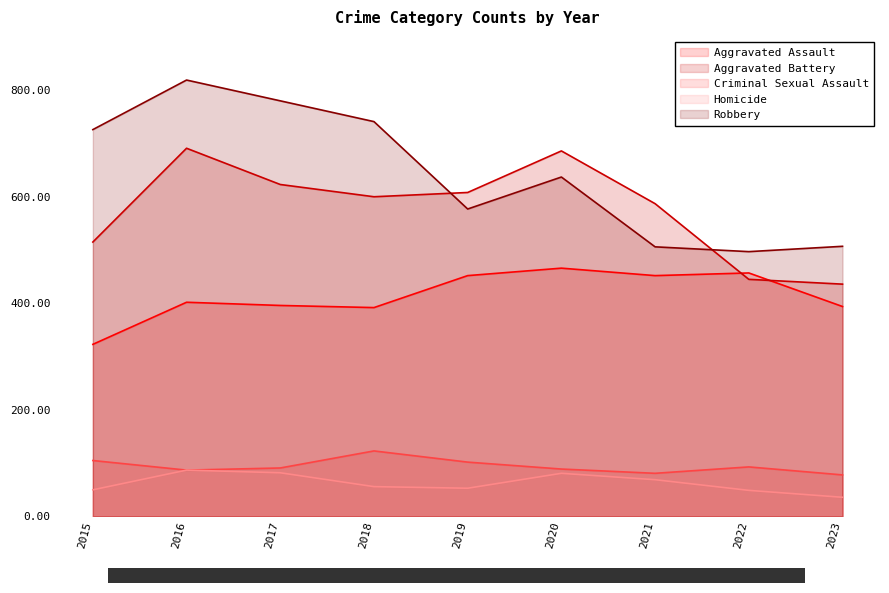

At 2015, list the series in order from largest to smallest.

Robbery, Aggravated Battery, Aggravated Assault, Criminal Sexual Assault, Homicide